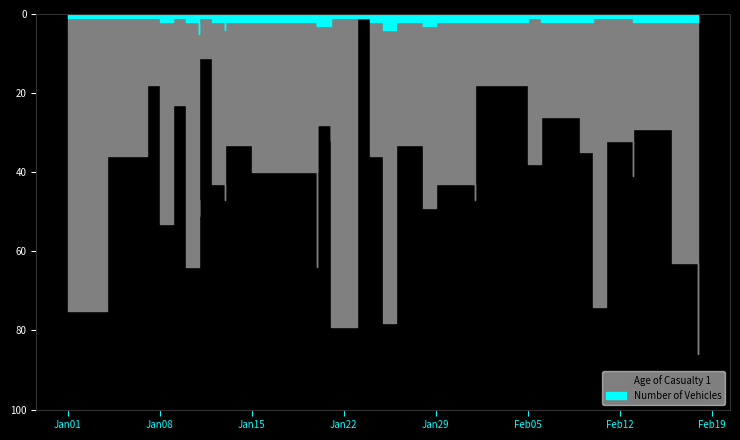

Does the chart have visible grid lines?

No